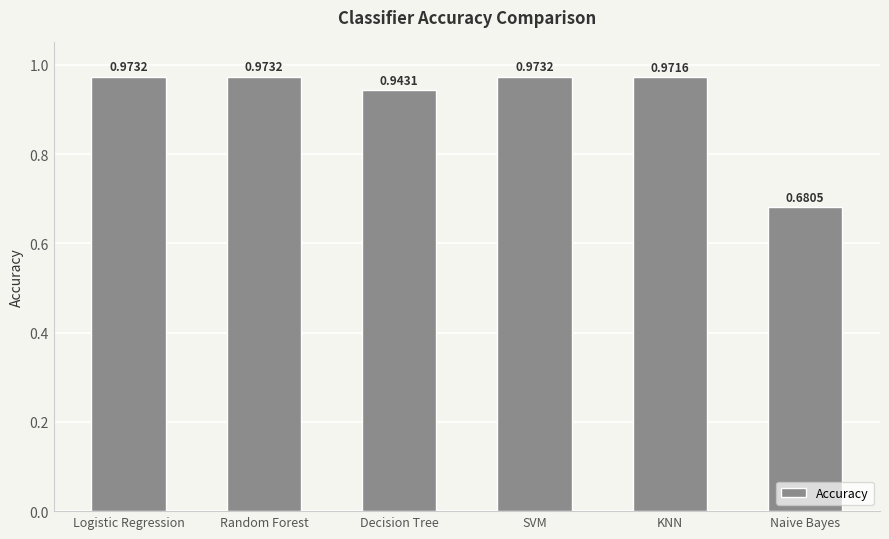

Is it true that the value at KNN is 1.5?

False